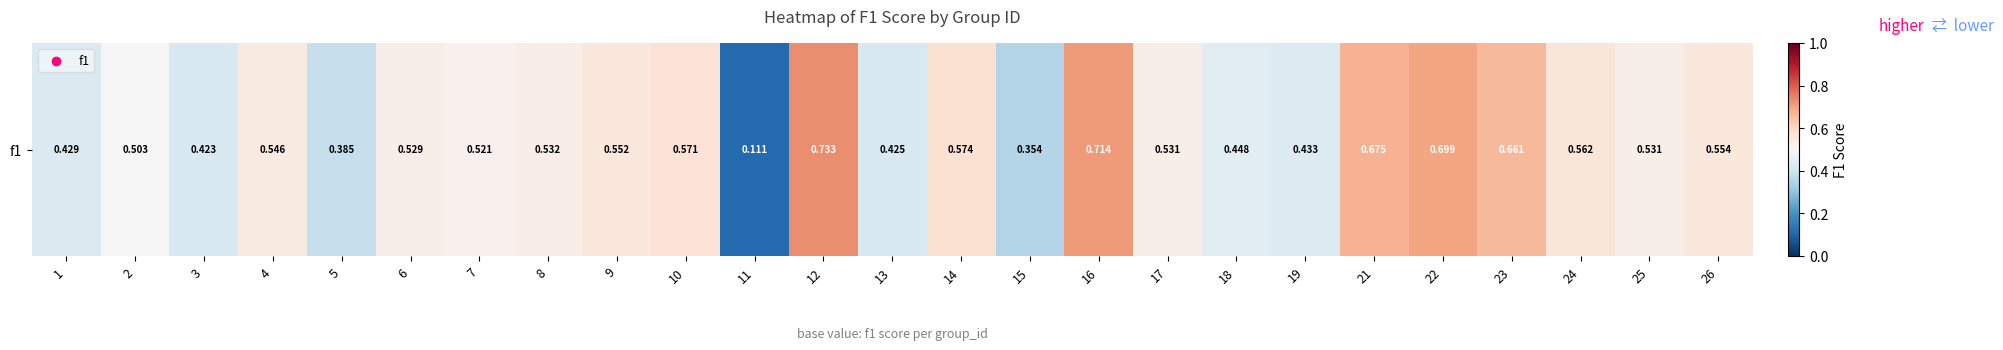

The chart shows a value of 0.7 at 13. True or false?

False